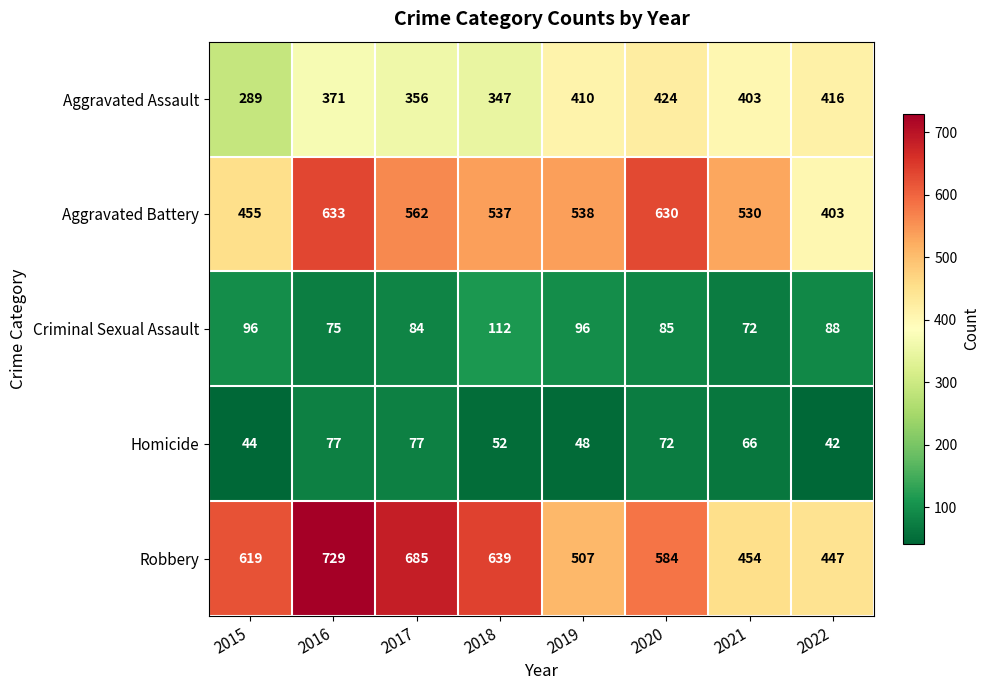

What value does the Homicide series have at 2018?

52